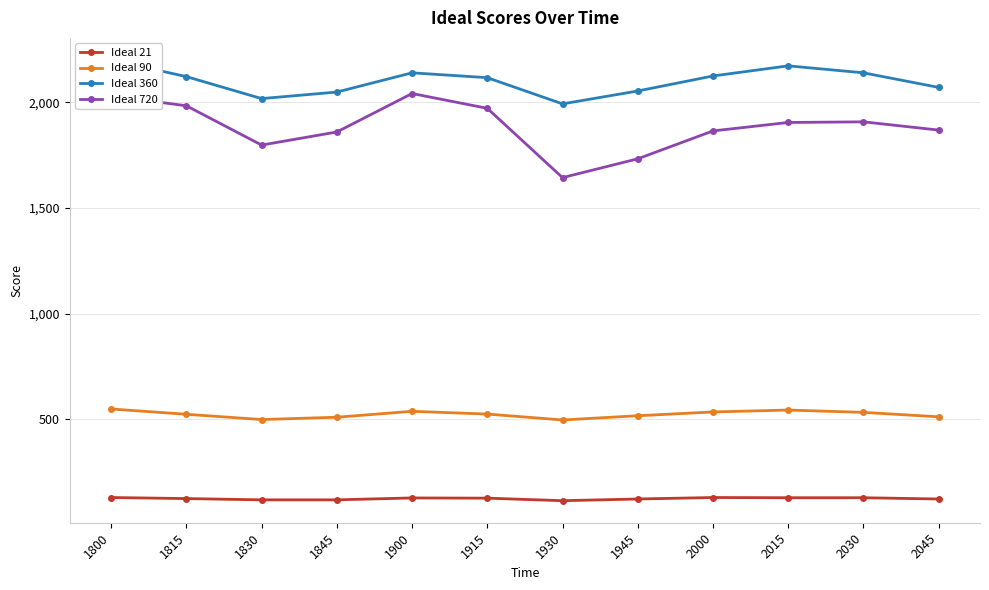

Reading left to right, list all the values displayed in this chart.

Ideal 21: 1800=130	1815=125	1830=119	1845=119	1900=128	1915=127	1930=115	1945=123	2000=130	2015=129	2030=129	2045=123
Ideal 90: 1800=549	1815=524	1830=499	1845=510	1900=538	1915=525	1930=497	1945=517	2000=535	2015=544	2030=533	2045=512
Ideal 360: 1800=2201	1815=2122	1830=2018	1845=2049	1900=2140	1915=2117	1930=1993	1945=2054	2000=2125	2015=2173	2030=2140	2045=2071
Ideal 720: 1800=2031	1815=1984	1830=1798	1845=1860	1900=2042	1915=1972	1930=1644	1945=1733	2000=1865	2015=1905	2030=1908	2045=1869